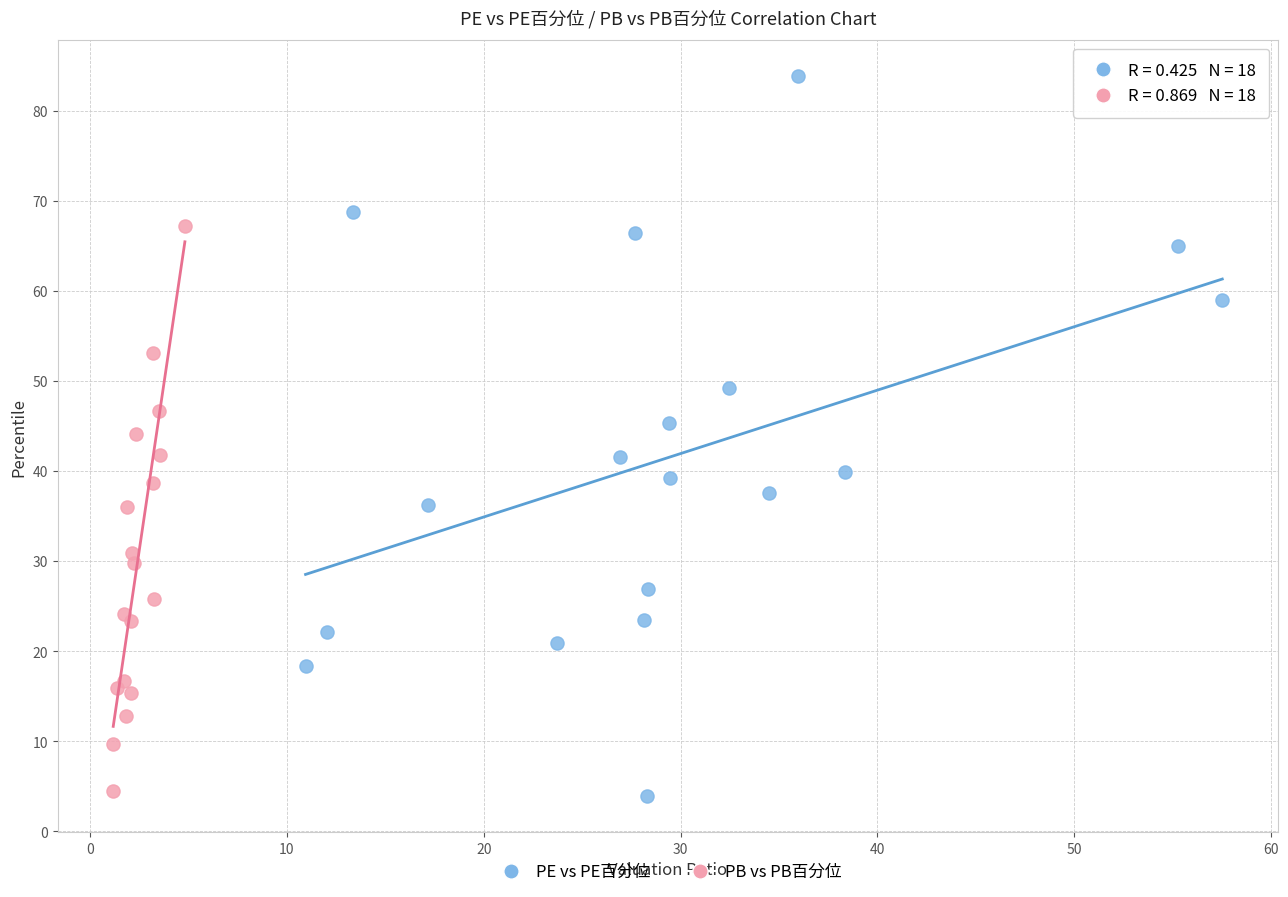

Which series has the widest spread of Y values?

PE vs PE百分位